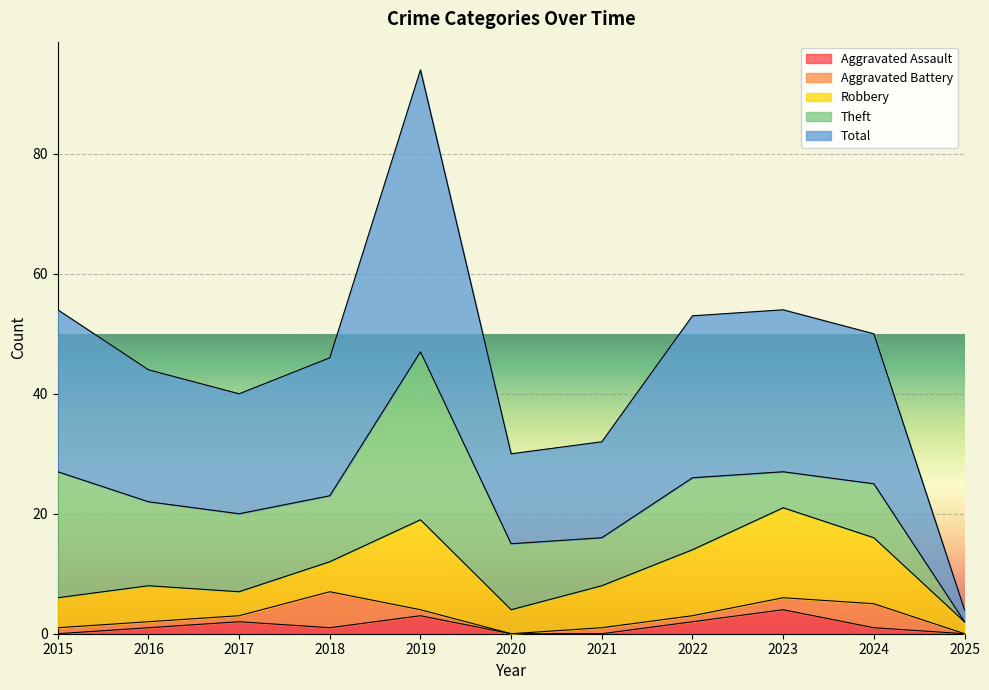

Which has a higher value, 2021 or 2016?

2016